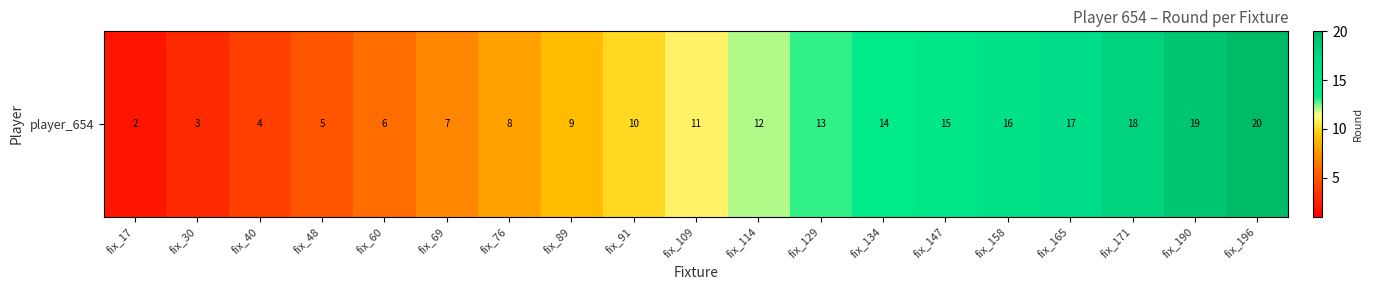

Is it true that the value at fix_196 is 14?

False